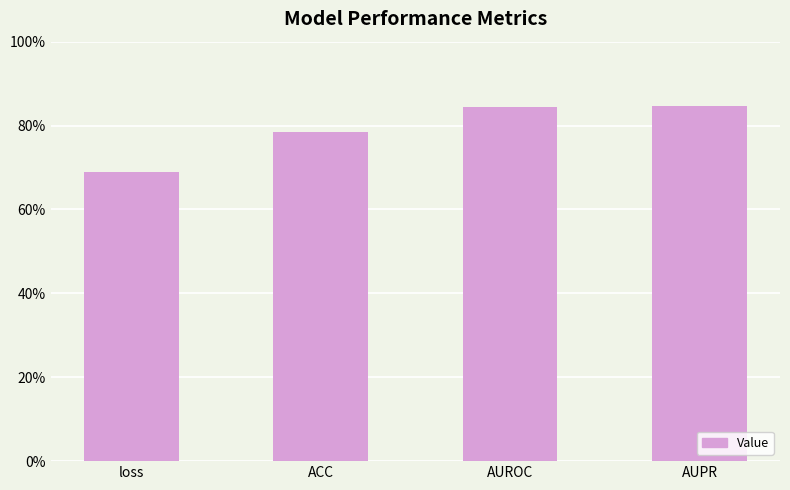

Does the chart contain any negative values?

No